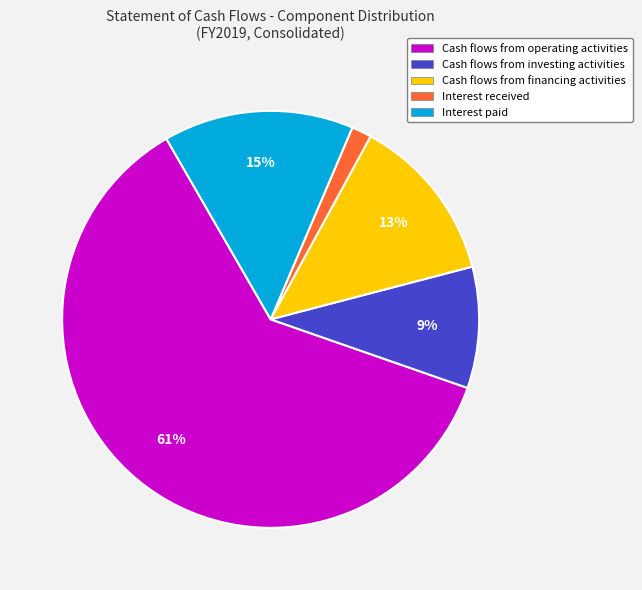

How many segments does this pie chart have?

5